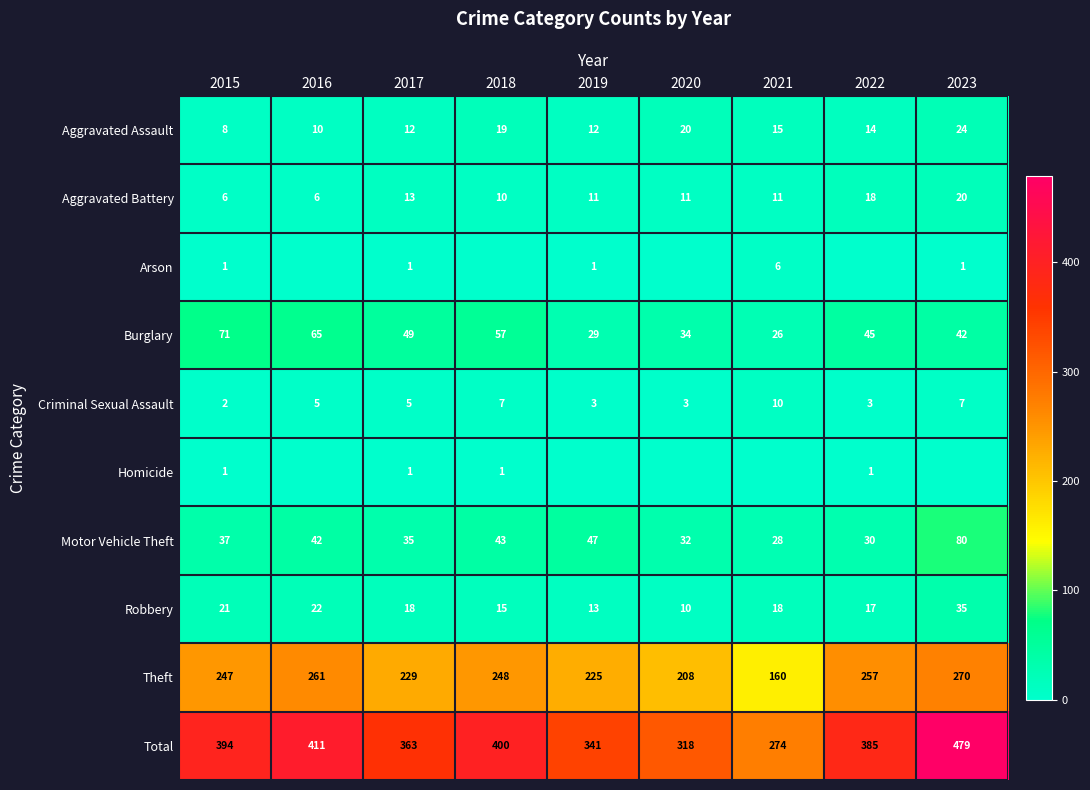

Count the number of categories in the chart.

9